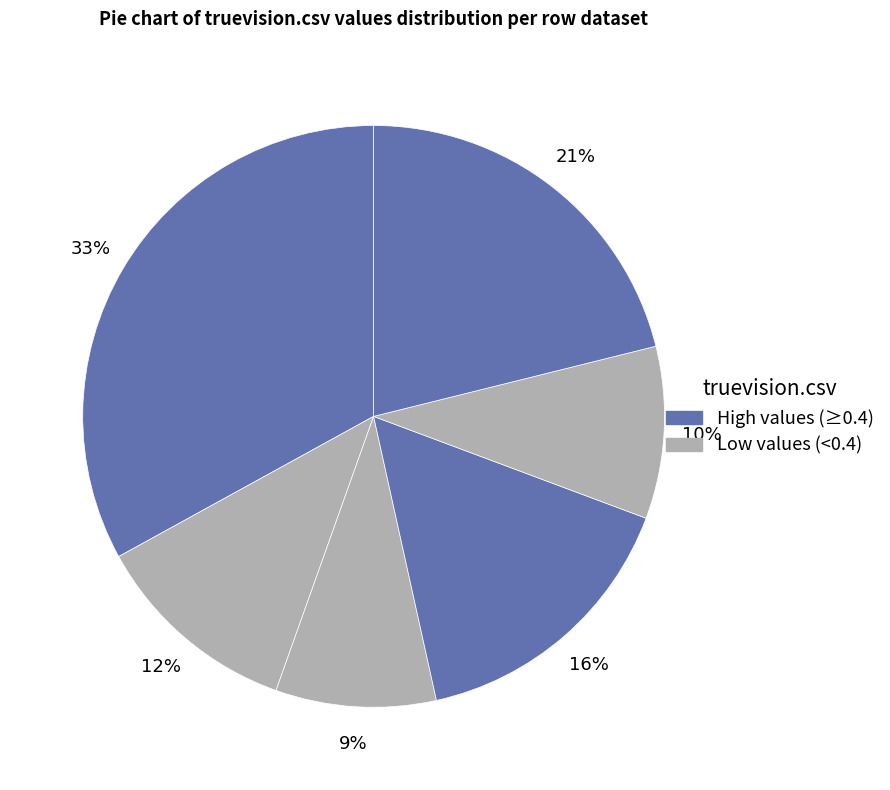

Count the number of slices in the pie.

6